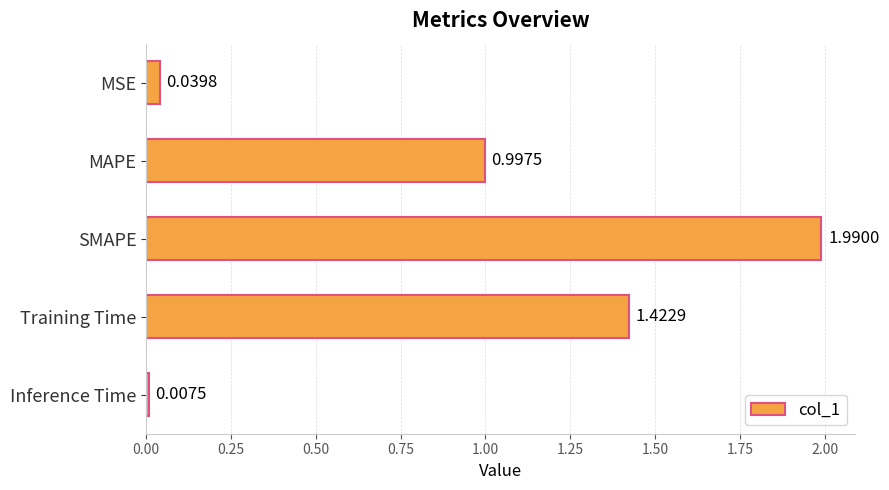

List the labels in order of value, largest first.

SMAPE, Training Time, MAPE, MSE, Inference Time